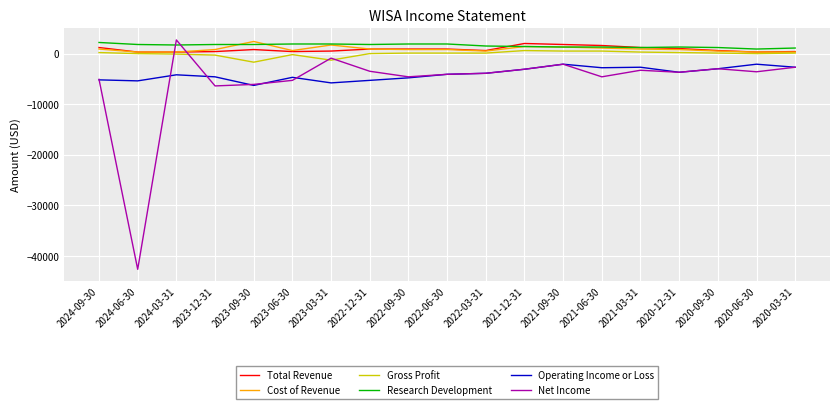

What is the difference between the second highest and second lowest values in the Net Income series?

5500